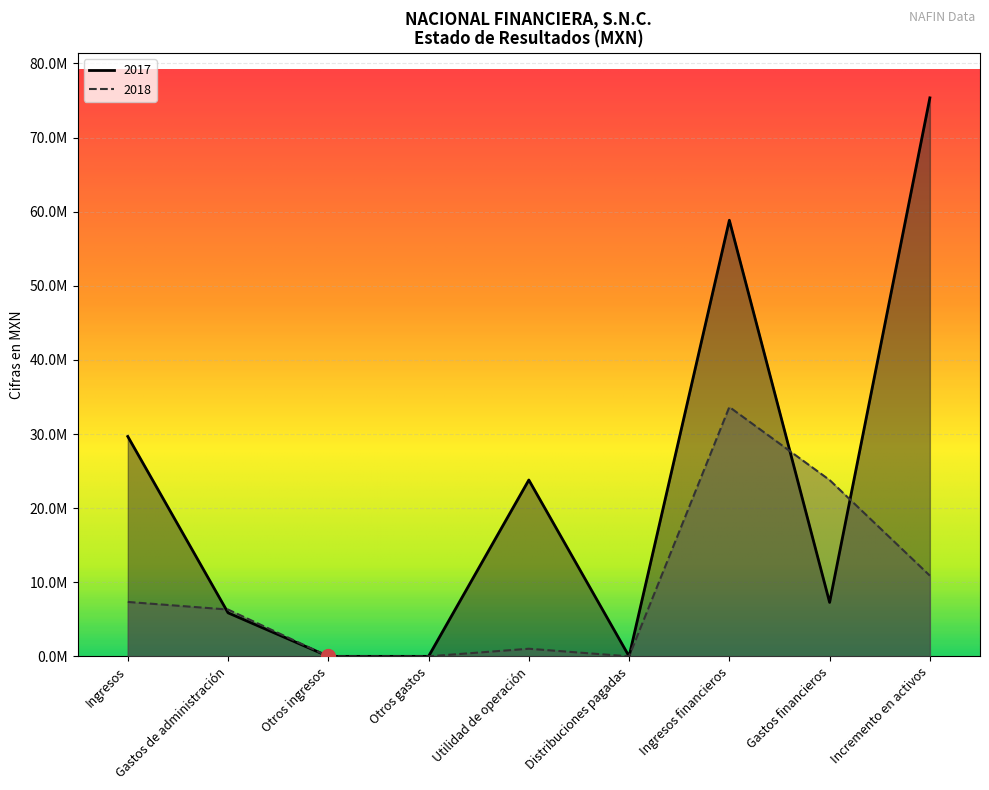

At which label does 2018 first exceed 6315000?

Ingresos